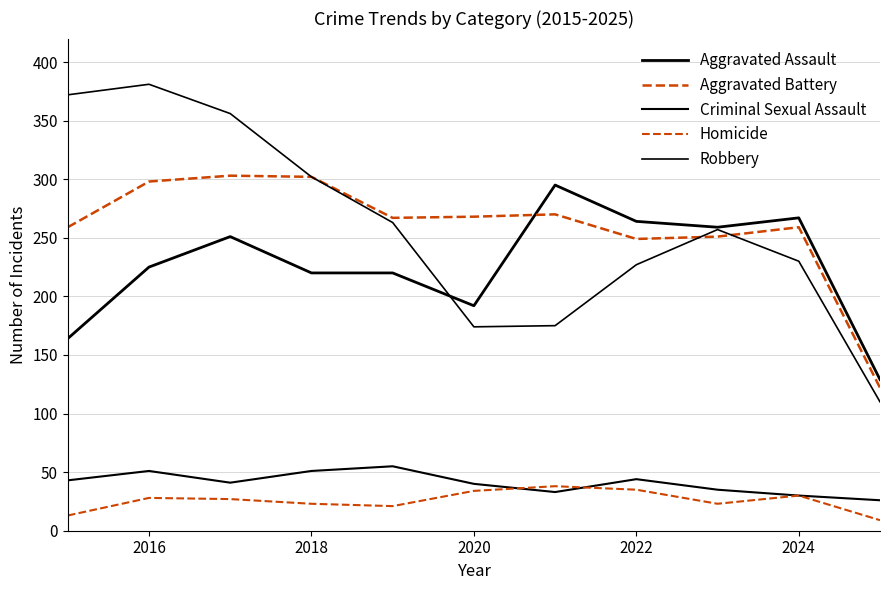

How many lines are shown in the chart?

5